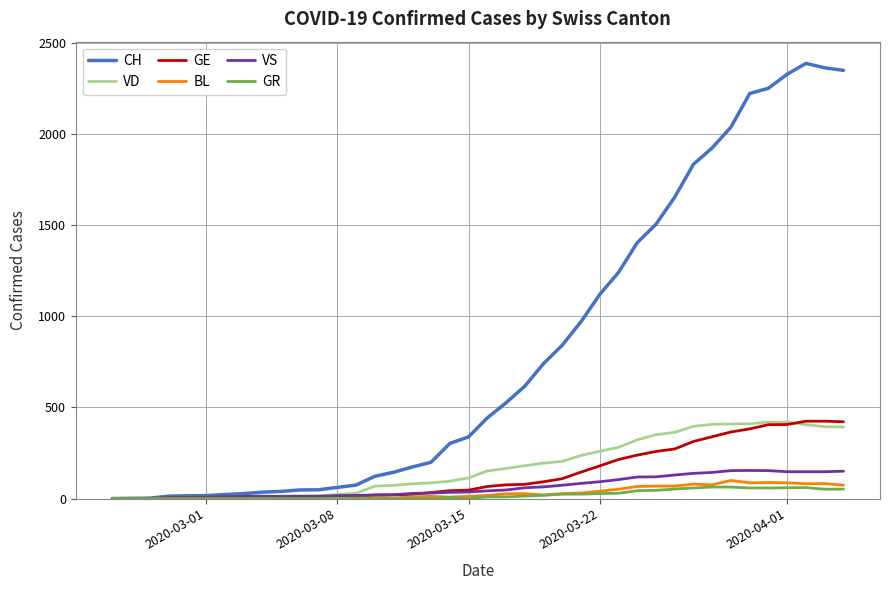

Which series has the largest range (max minus min)?

CH